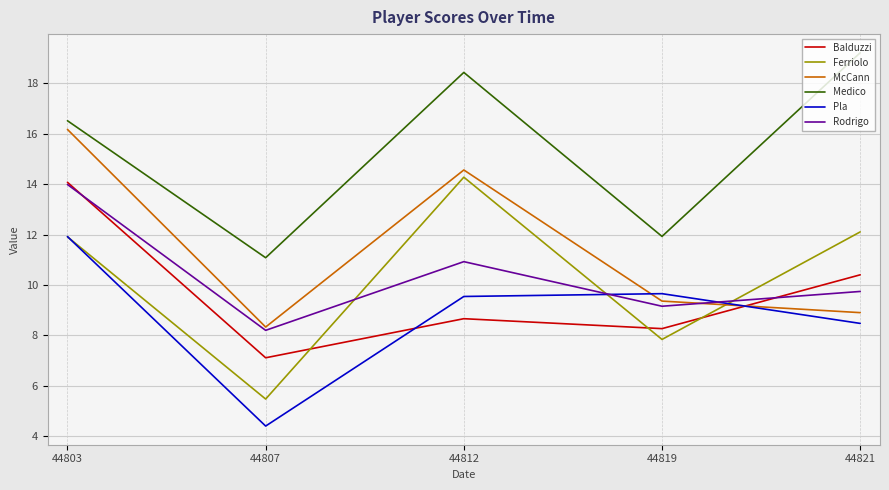

Where is the first local minimum for Pla?

44807